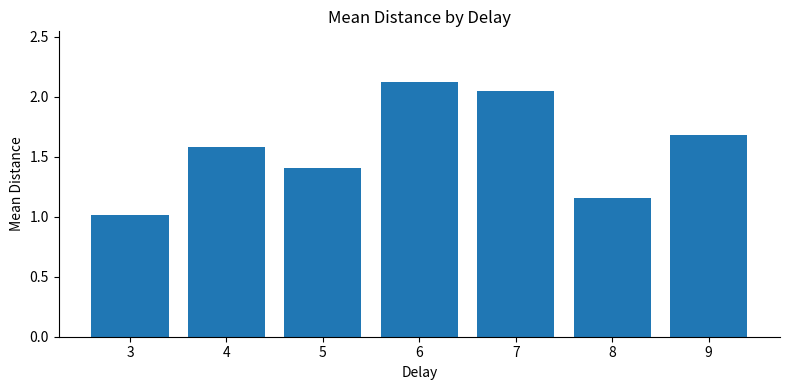

The chart shows a value of 0.4 at 3. True or false?

False